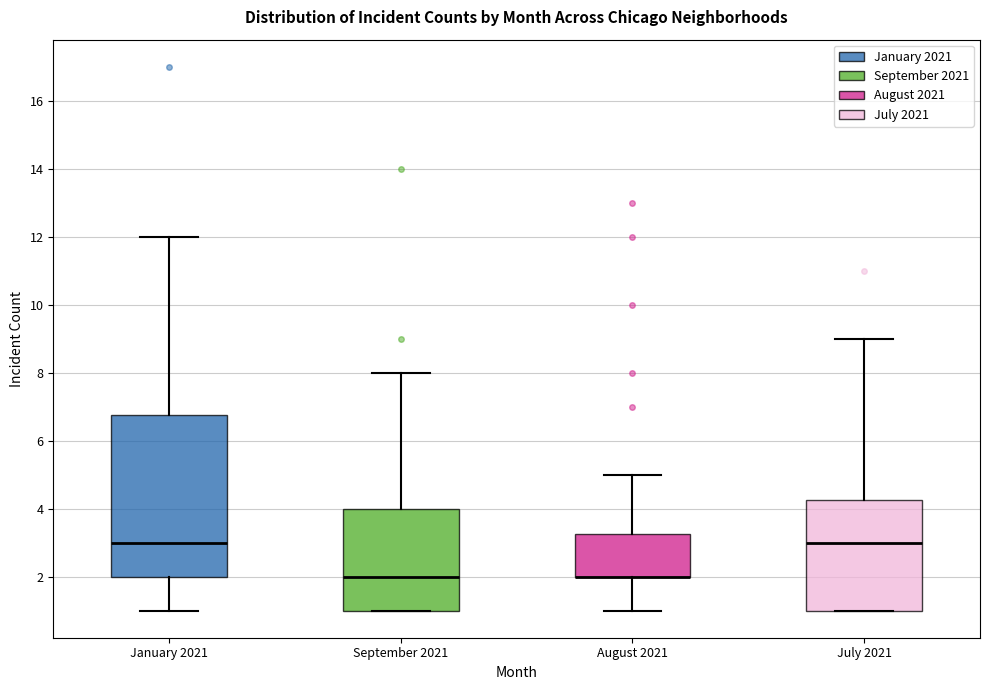

Comparing the boxes themselves (not the whiskers), which one is the tallest?

January 2021